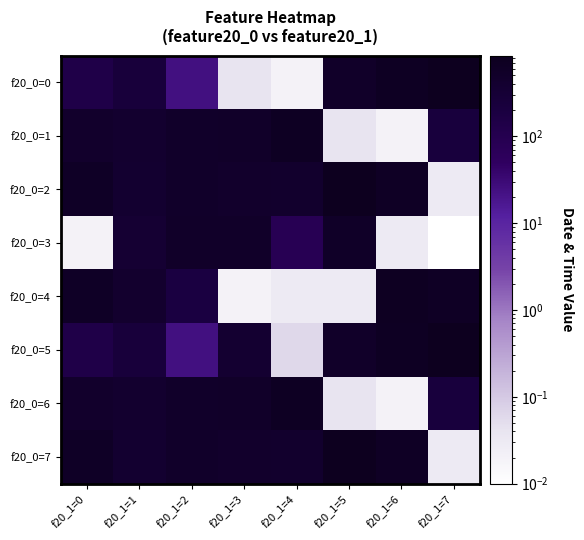

What is the total value across all series at f20_1=2?

2805.4